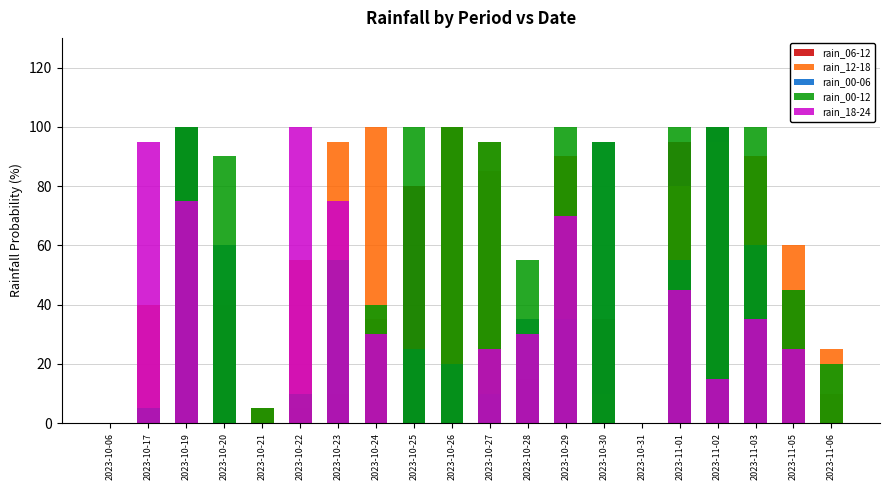

Reading left to right, extract all data points from this chart.

rain_06-12: 0	0	100	40	5	5	10	35	80	100	85	15	90	35	0	95	100	90	45	10
rain_12-18: 0	40	100	45	5	55	95	100	0	100	95	25	90	10	0	80	95	90	60	25
rain_00-06: 0	5	100	60	0	0	45	0	25	20	10	35	35	95	0	55	100	60	0	0
rain_00-12: 0	5	100	90	5	10	55	40	100	100	95	55	100	95	0	100	100	100	45	20
rain_18-24: 0	95	75	0	0	100	75	30	0	0	25	30	70	0	0	45	15	35	25	0